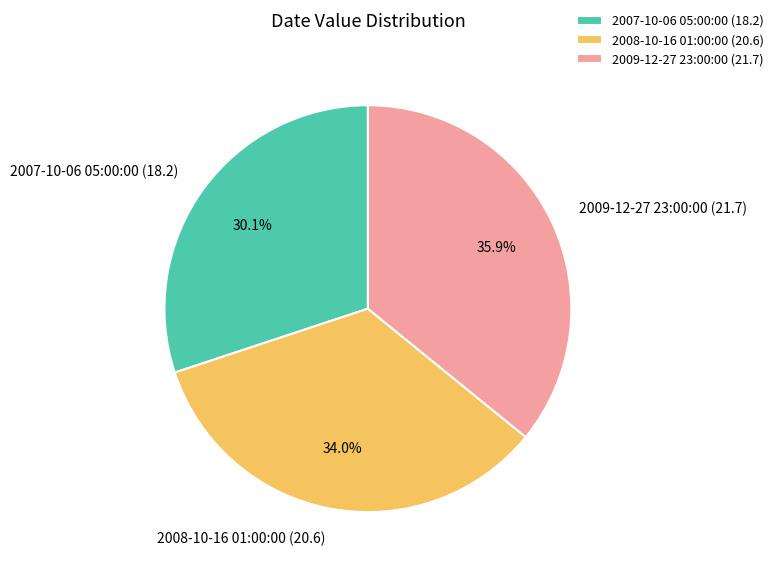

Count the number of slices in the pie.

3